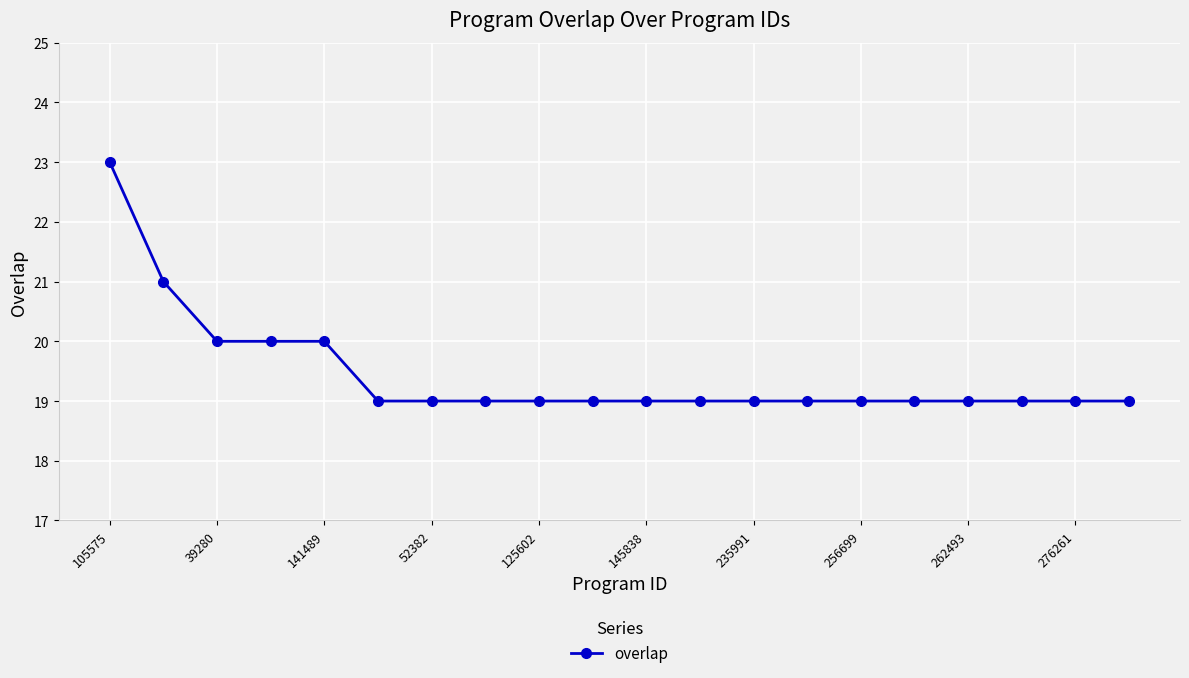

What is the value of the 12th point from the left?

19